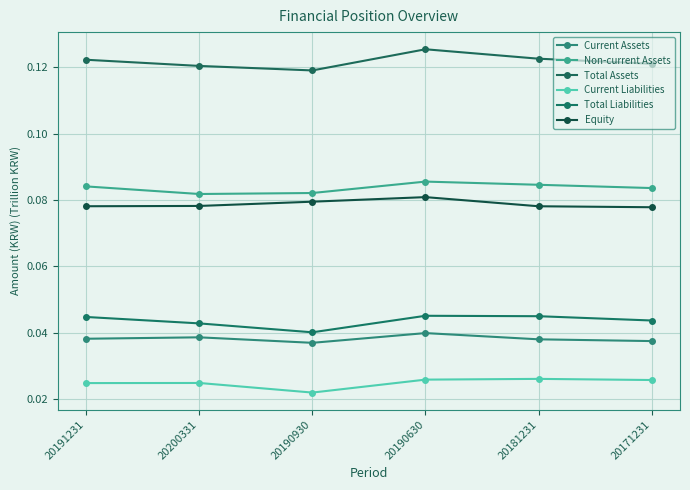

List the labels in order of Current Assets value, smallest first.

20190930, 20171231, 20181231, 20191231, 20200331, 20190630